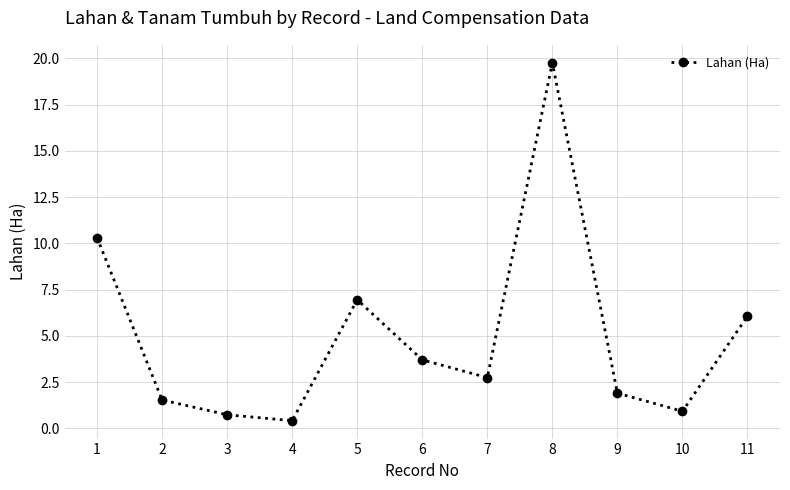

List the labels in order of value, largest first.

8, 1, 5, 11, 6, 7, 9, 2, 10, 3, 4